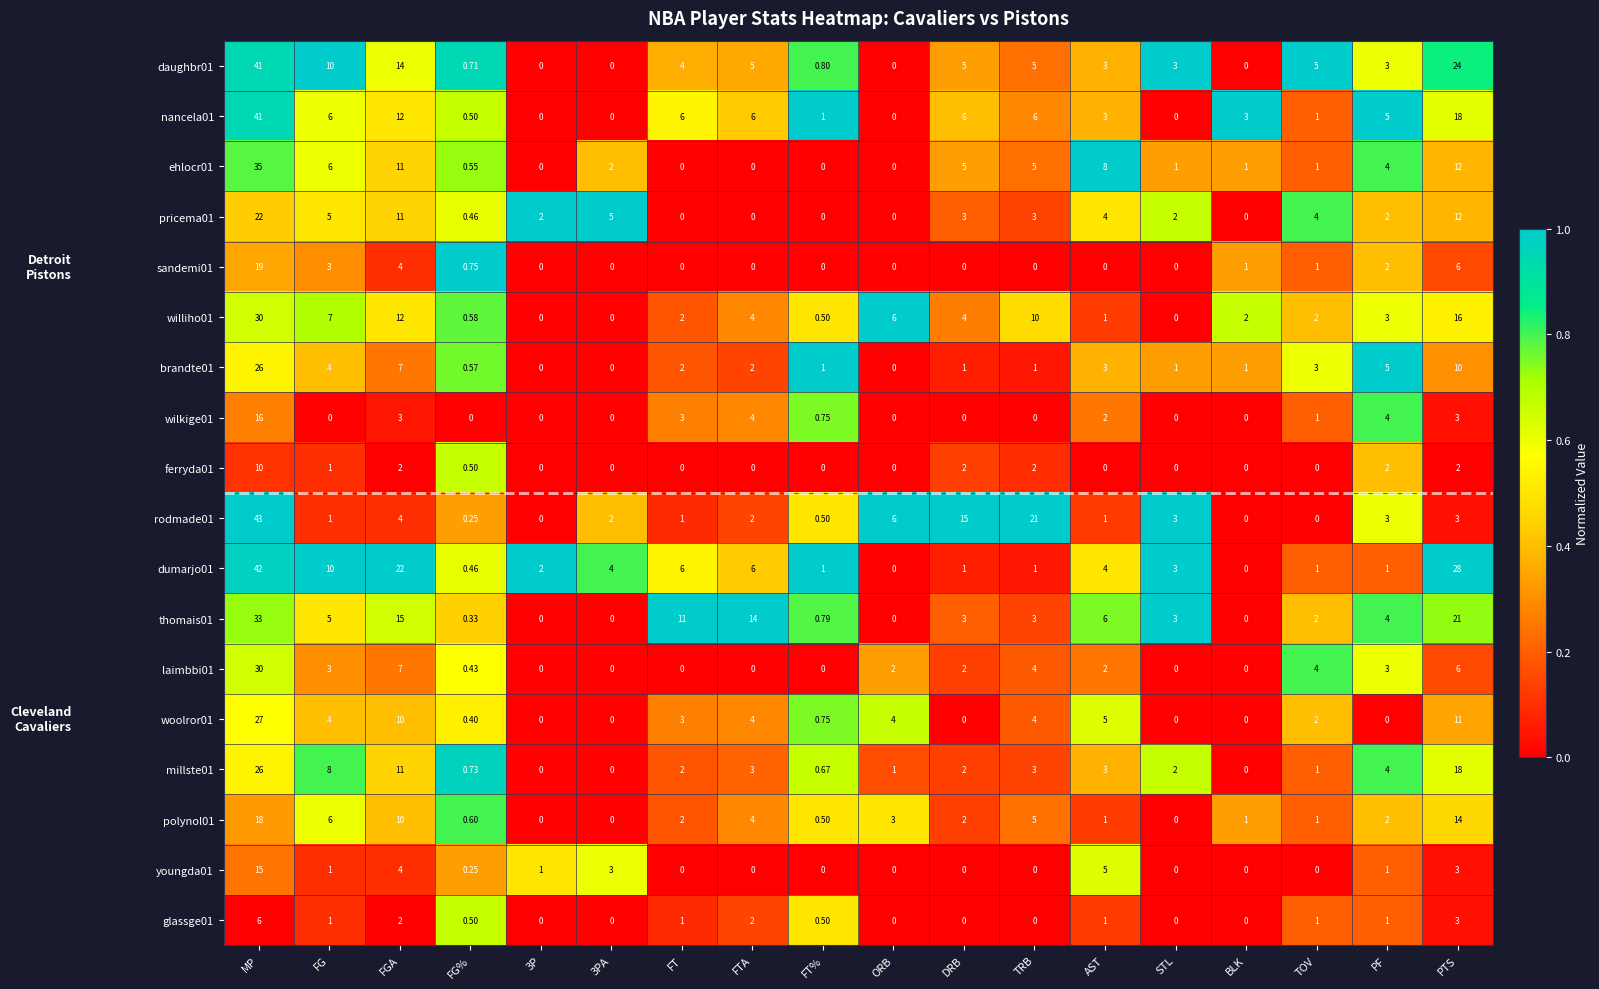

Which category has the highest value in the dumarjo01 series?

MP